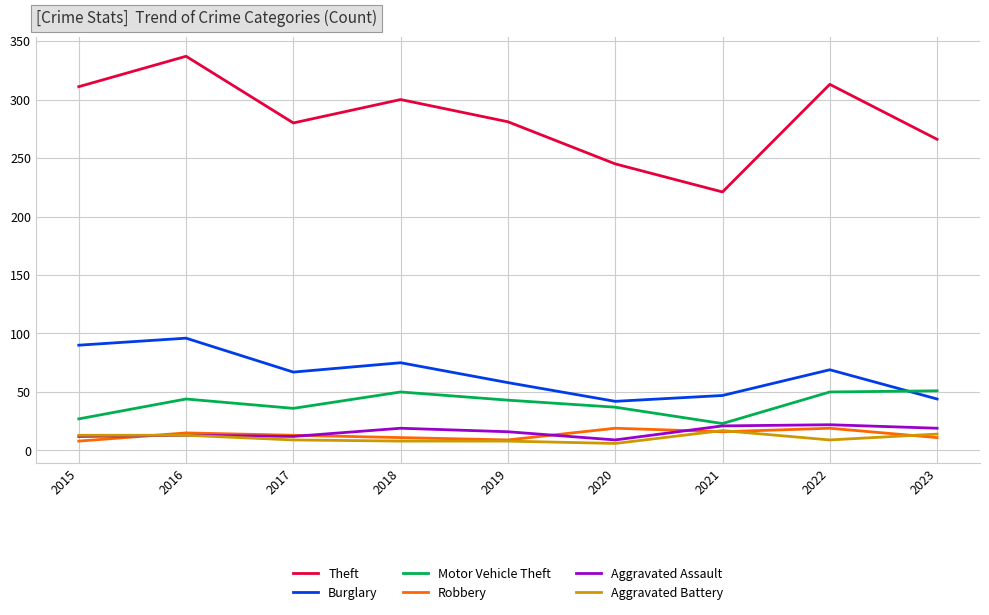

True or false: Theft and Motor Vehicle Theft cross at least once.

False